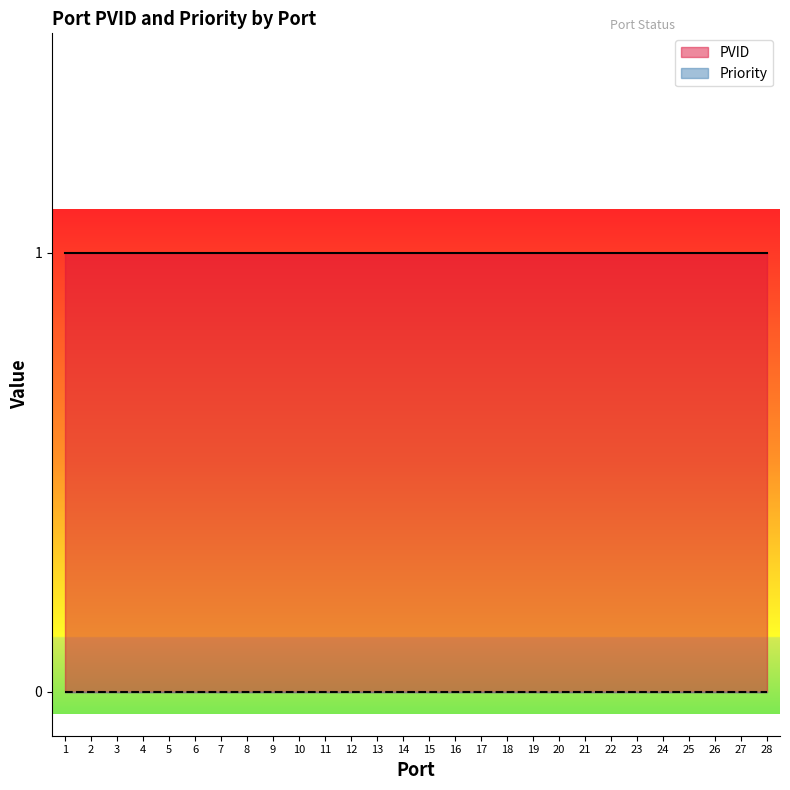

What is the average value of the PVID series?

1